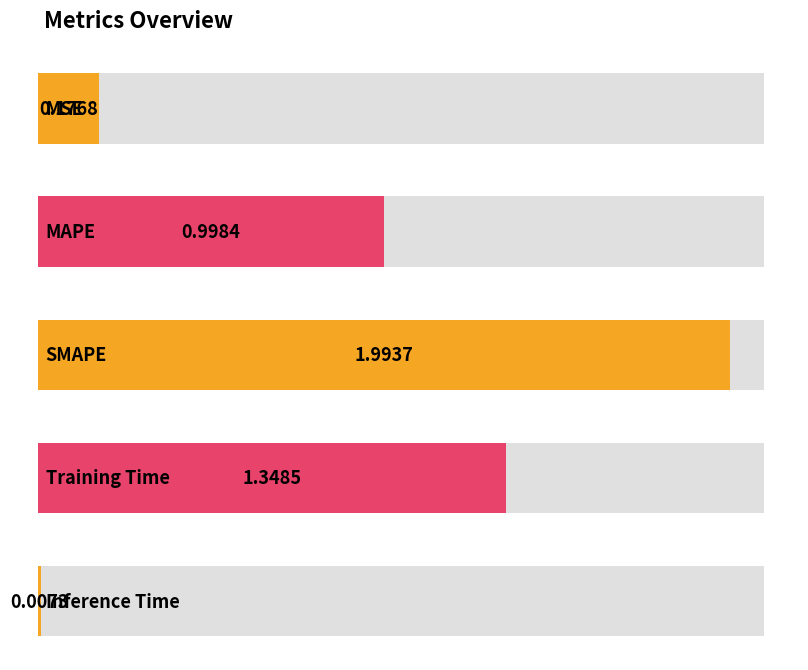

At which category does the chart reach its peak across all series?

SMAPE